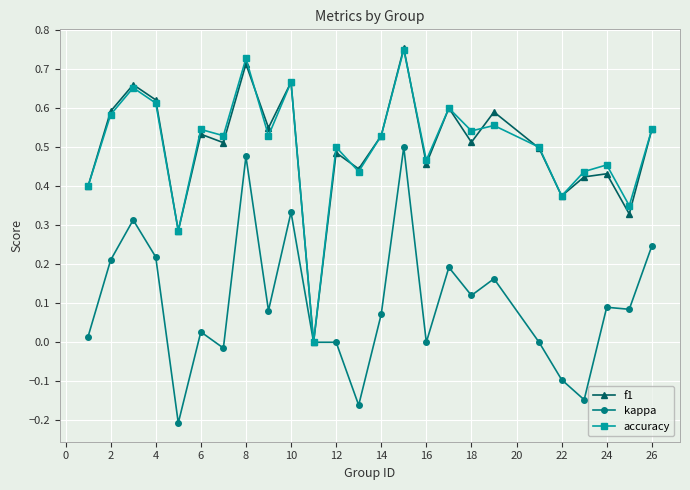

True or false: accuracy has more than 1 points higher than both neighbors.

True